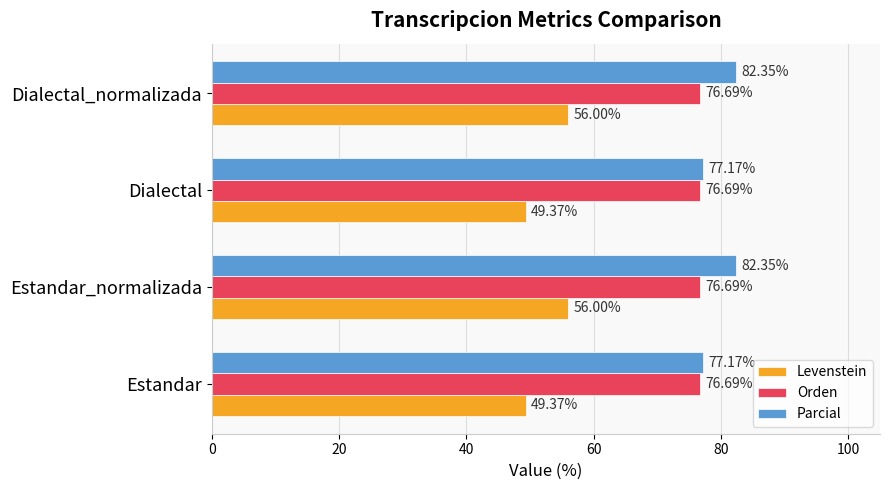

What is the minimum value for Levenstein?

49.4